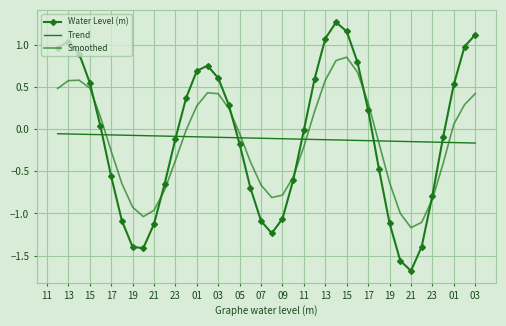

In Water Level (m), how many points are lower than both neighbors (excluding endpoints)?

3